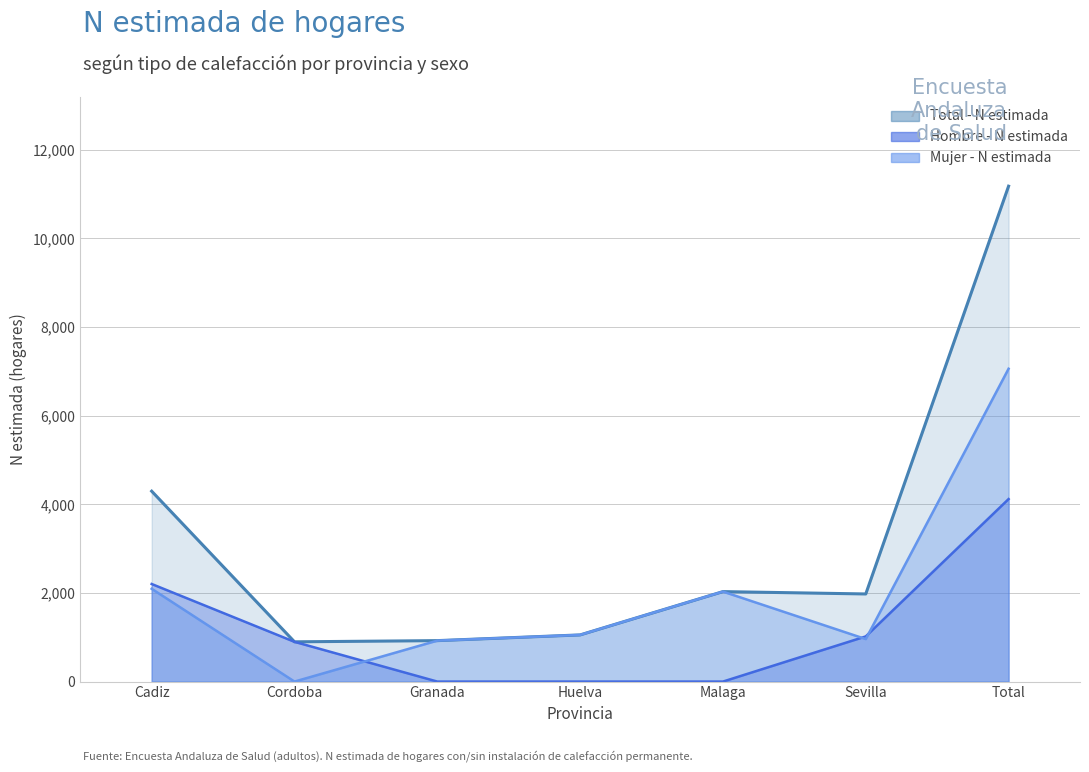

At Huelva, list the series in order from largest to smallest.

Mujer - N estimada, Total - N estimada, Hombre - N estimada